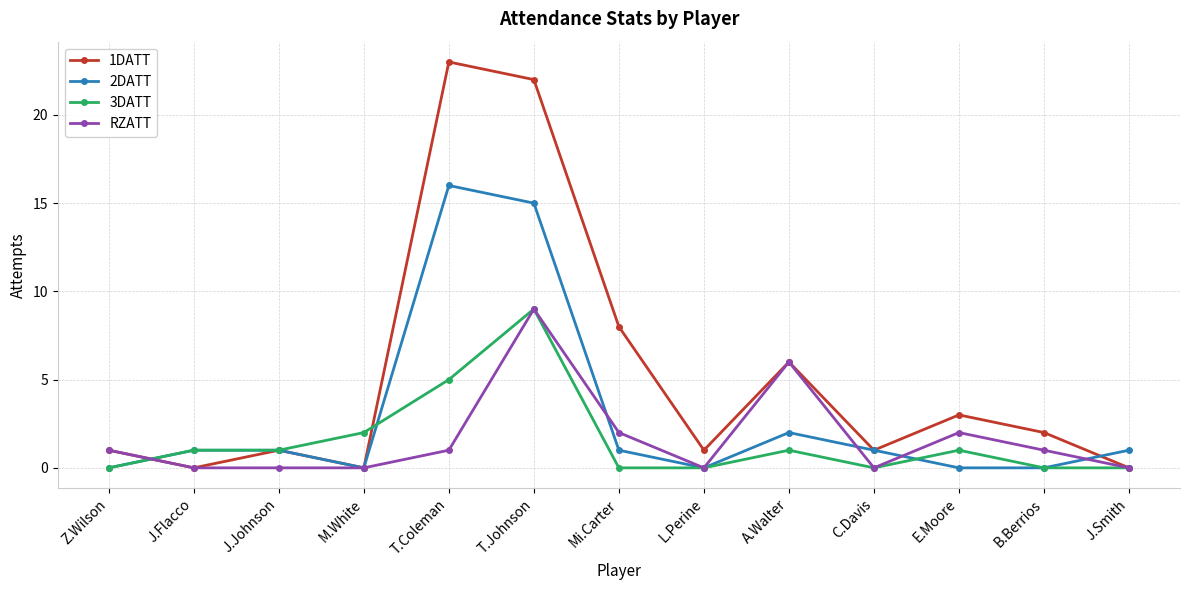

Is this an area chart (filled region under the line)?

No